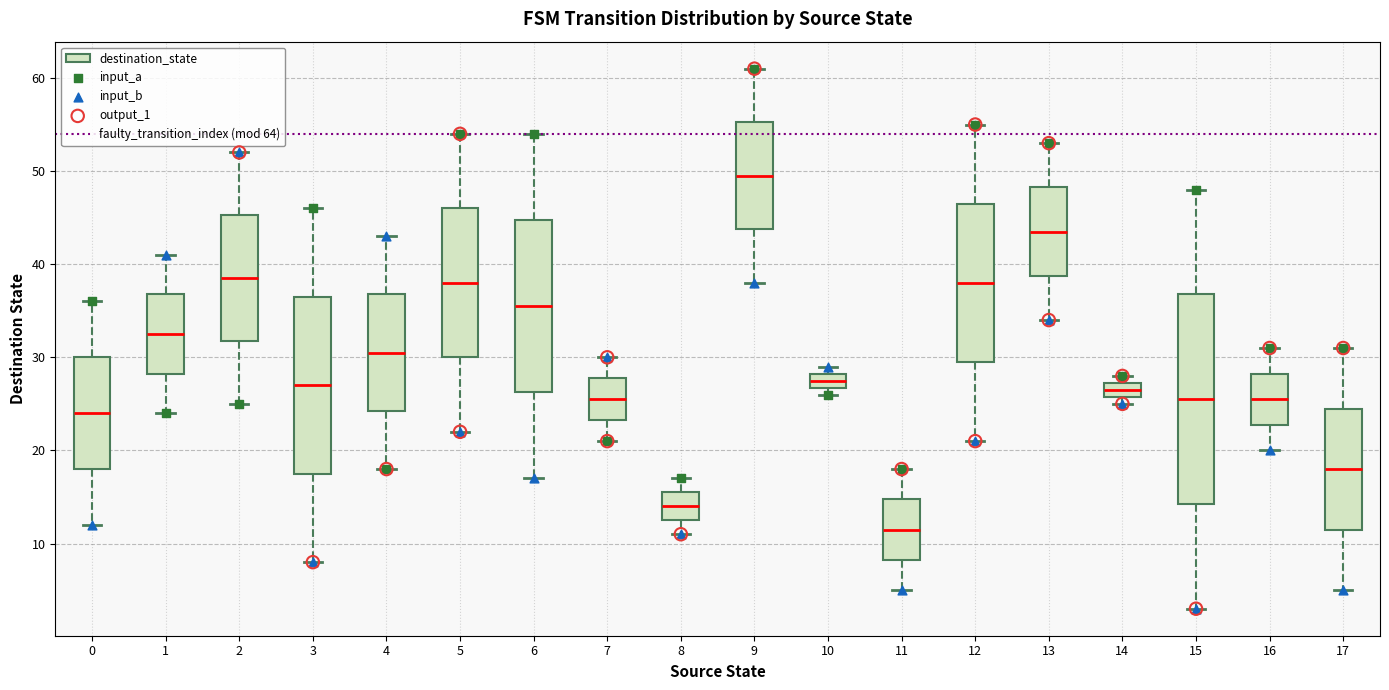

Reading left to right, transcribe this box plot: for each box, give where its median line is, the range the box spans, and where its two whiskers end, as read against the y-axis. The values are not printed on the chart, so give them approximately, as read against the axis.

0: median 24, box 18 to 30, whiskers 12 to 36
1: median 33, box 28 to 37, whiskers 24 to 41
2: median 39, box 32 to 45, whiskers 25 to 52
3: median 27, box 18 to 37, whiskers 8 to 46
4: median 31, box 24 to 37, whiskers 18 to 43
5: median 38, box 30 to 46, whiskers 22 to 54
6: median 36, box 26 to 45, whiskers 17 to 54
7: median 26, box 23 to 28, whiskers 21 to 30
8: median 14, box 13 to 16, whiskers 11 to 17
9: median 50, box 44 to 55, whiskers 38 to 61
10: median 28 (inside the box), box 27 to 28, whiskers 26 to 29
11: median 12, box 8 to 15, whiskers 5 to 18
12: median 38, box 30 to 47, whiskers 21 to 55
13: median 44, box 39 to 48, whiskers 34 to 53
14: median 27 (inside the box), box 26 to 27, whiskers 25 to 28
15: median 26, box 14 to 37, whiskers 3 to 48
16: median 26, box 23 to 28, whiskers 20 to 31
17: median 18, box 12 to 25, whiskers 5 to 31